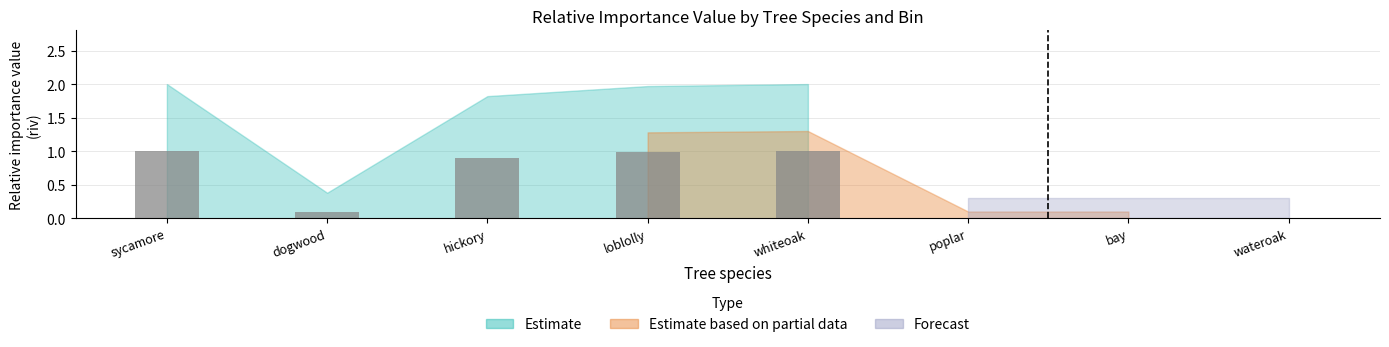

What is the maximum value shown in the chart?

1.0